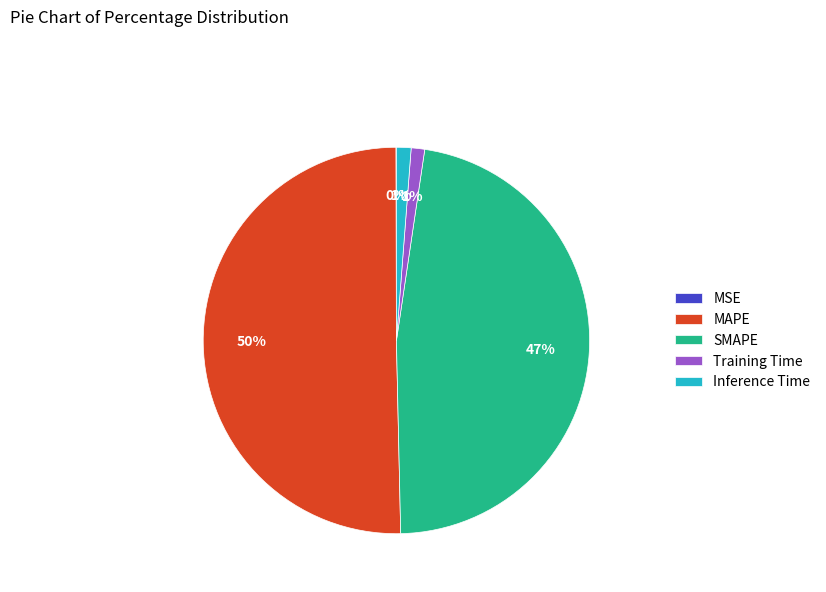

Between Training Time and MAPE, which is larger?

MAPE